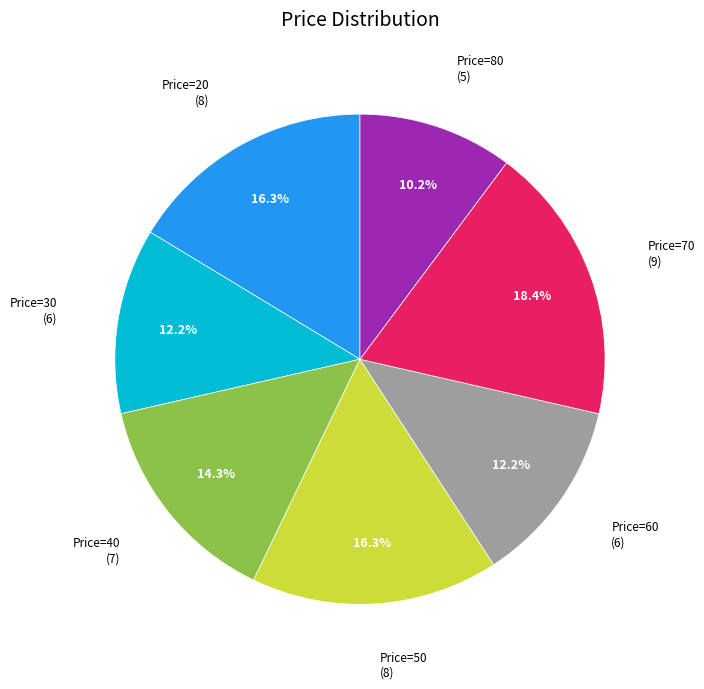

What is the largest slice in the pie chart?

Price=70 (9)